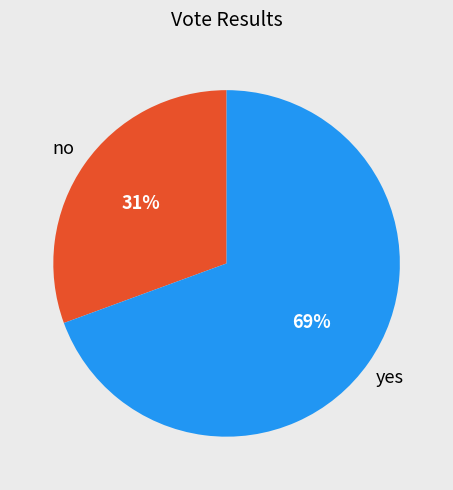

Is there any slice that represents more than half of the pie?

Yes